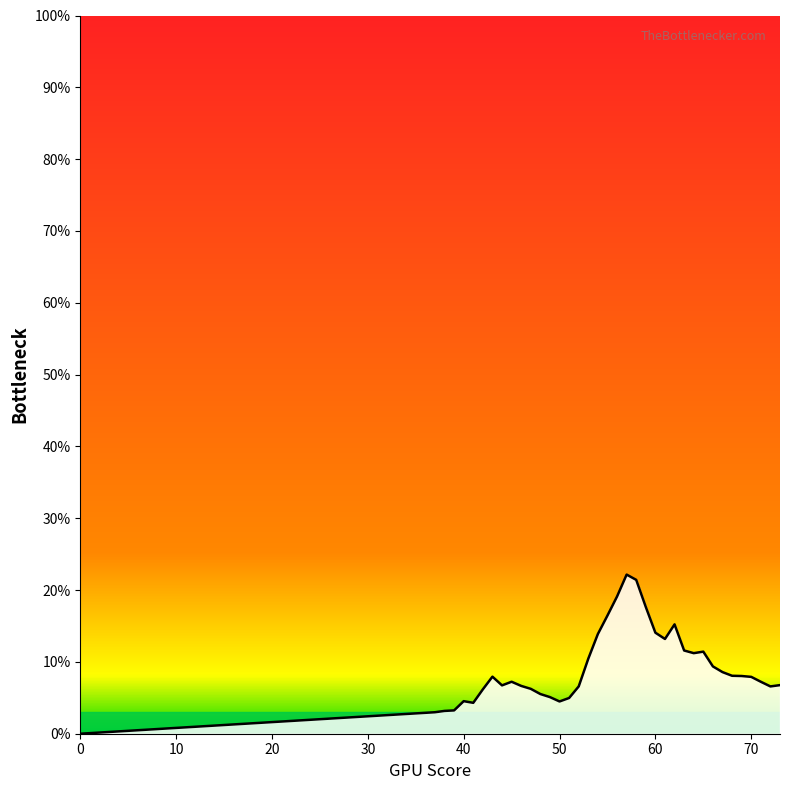

Does the chart have visible grid lines?

No